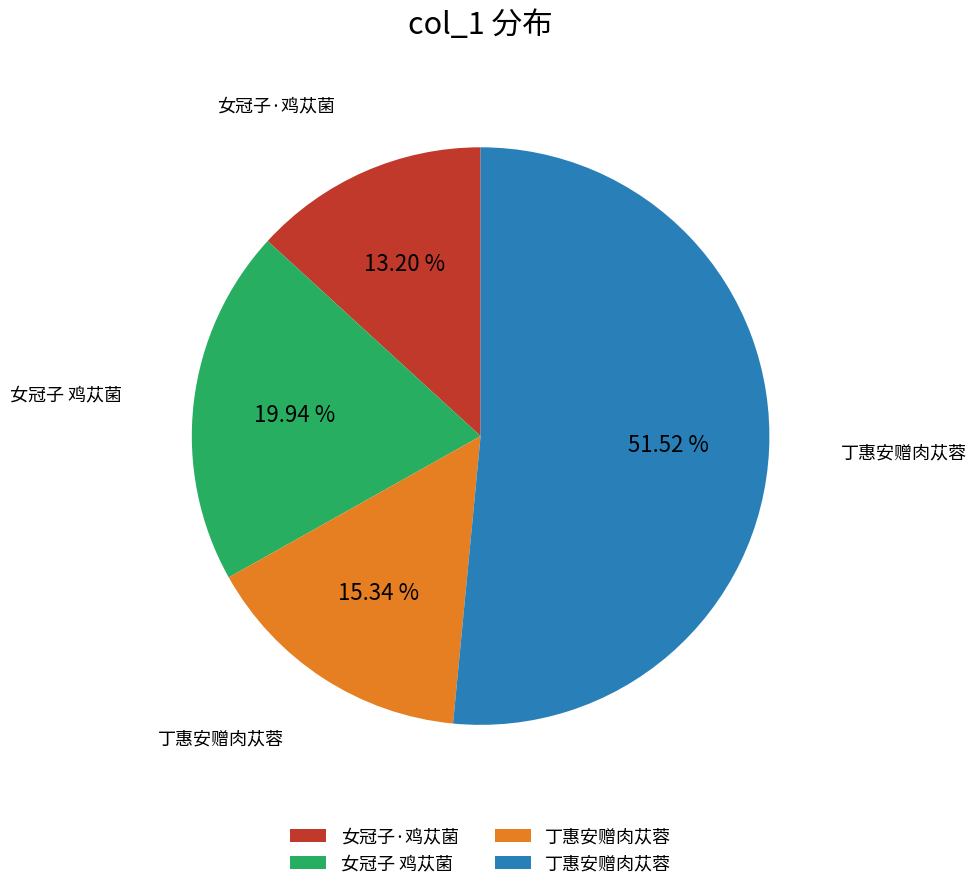

To the nearest percent, what is the average slice percentage?

25%